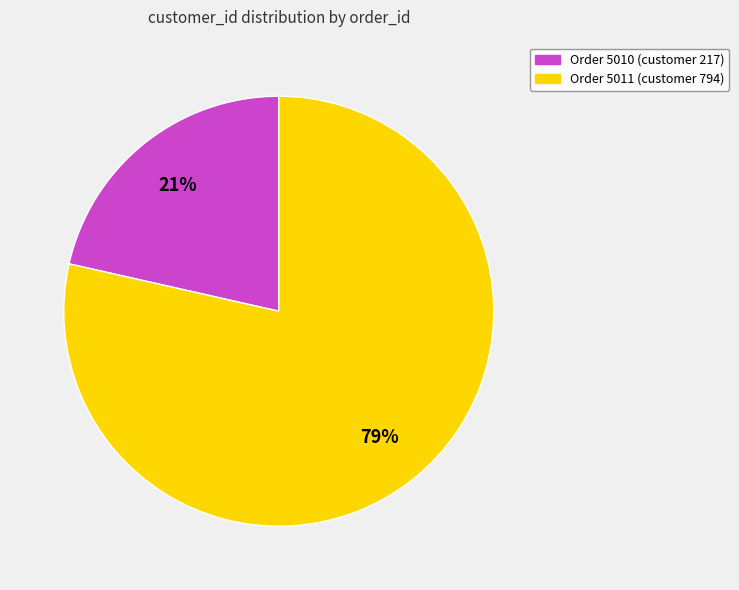

Is there any slice that represents more than half of the pie?

Yes